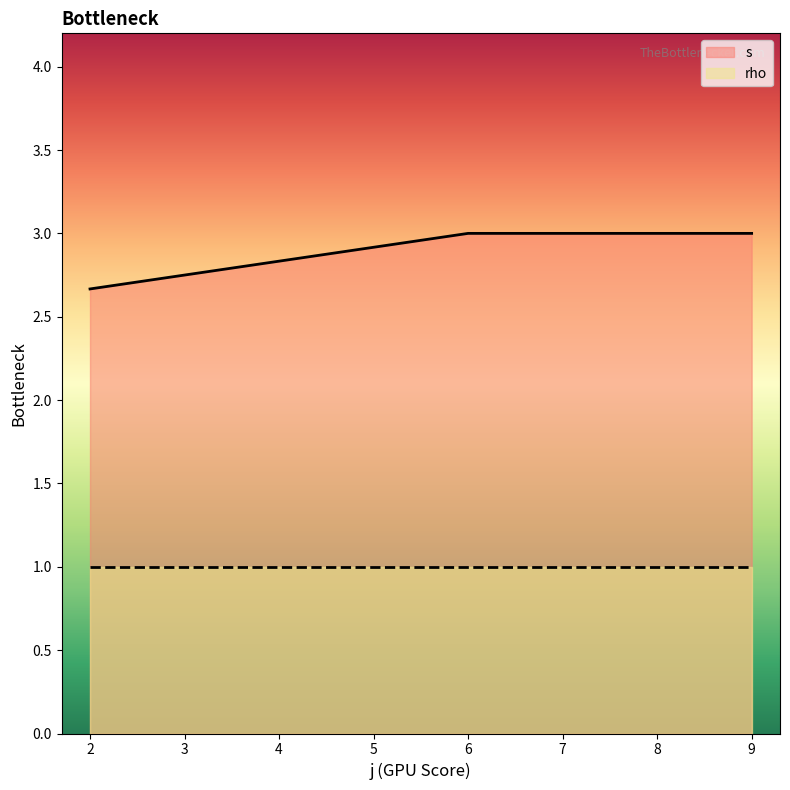

What is the value of the 5th point from the left?

3.0